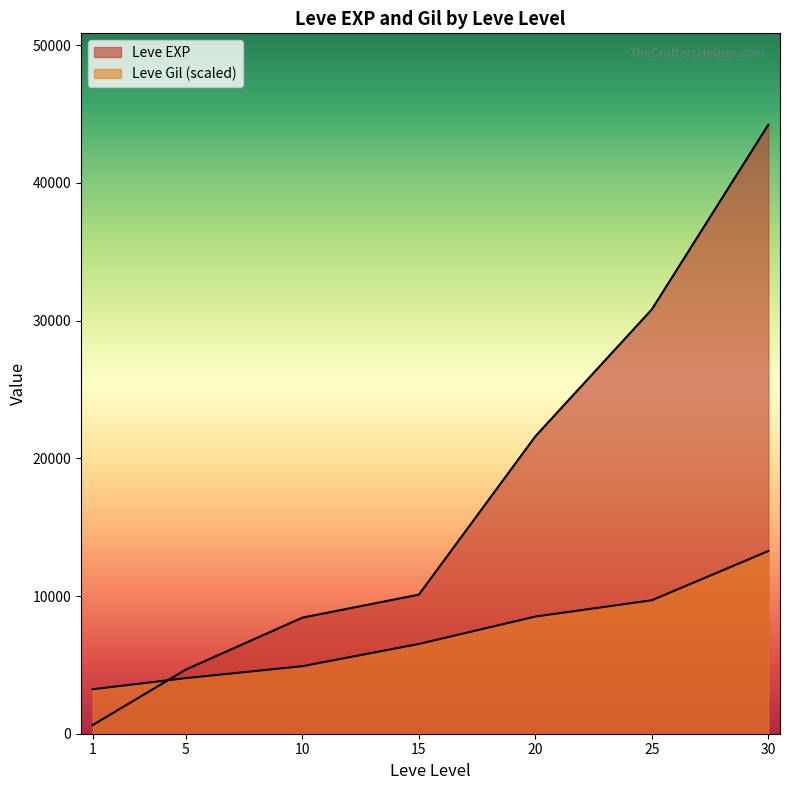

How many lines are shown in the chart?

2